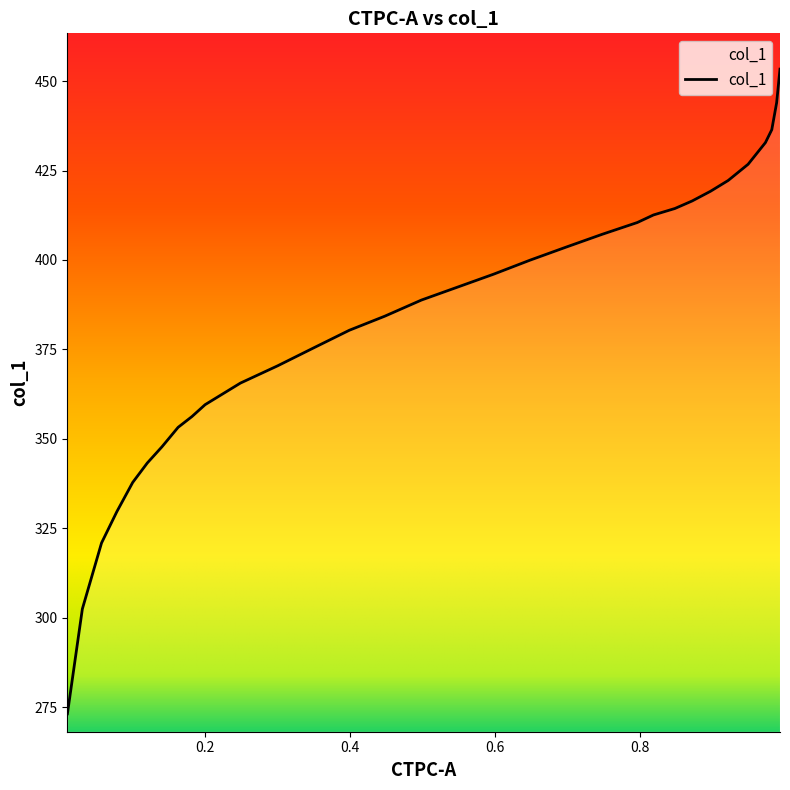

What position from the right is 0.3993?

14